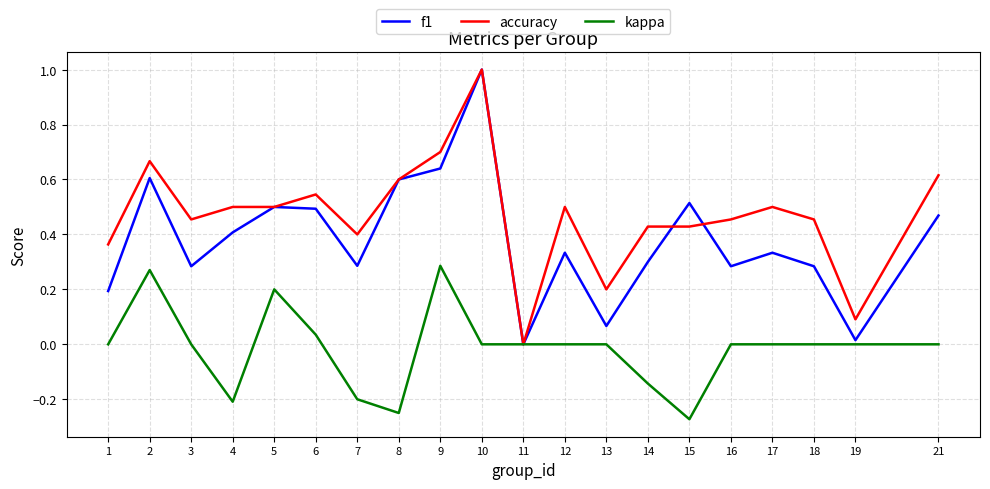

List the series in order of their overall mean, lowest first.

kappa, f1, accuracy